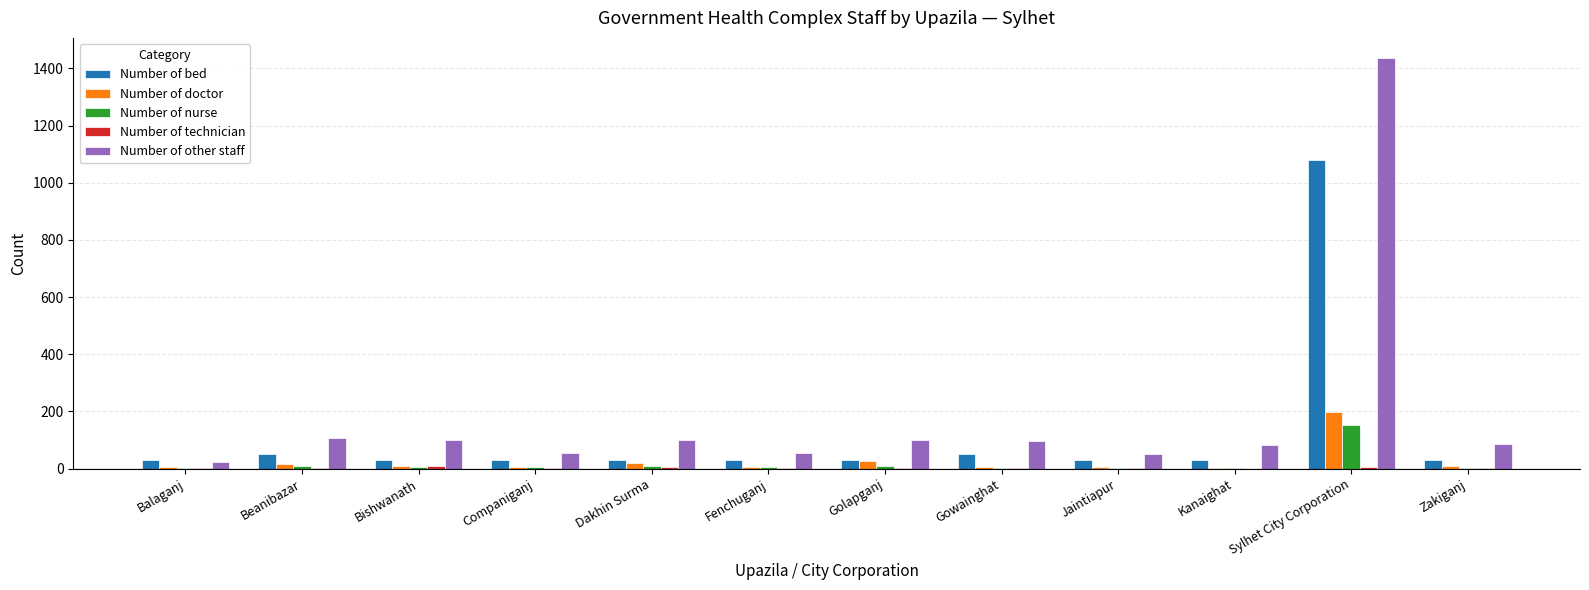

Is it true that Number of nurse equals 2 at Gowainghat?

True